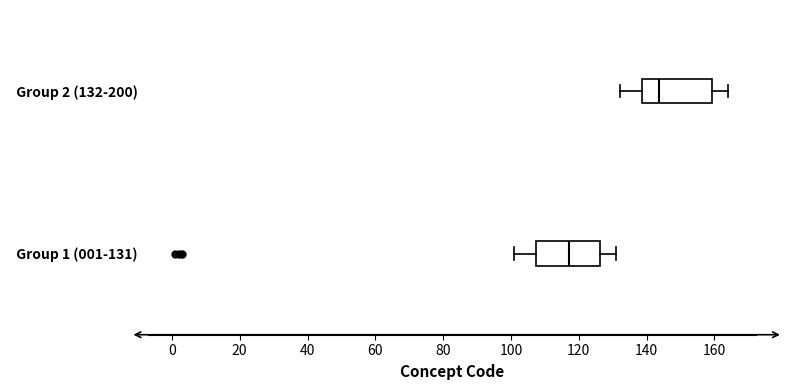

Reading bottom to top, transcribe this box plot: for each box, give where its median line is, the range the box spans, and where its two whiskers end, as read against the x-axis. The values are not printed on the chart, so give them approximately, as read against the axis.

Group 1 (001-131): median 118, box 108 to 126, whiskers 102 to 132
Group 2 (132-200): median 144, box 138 to 160, whiskers 132 to 164